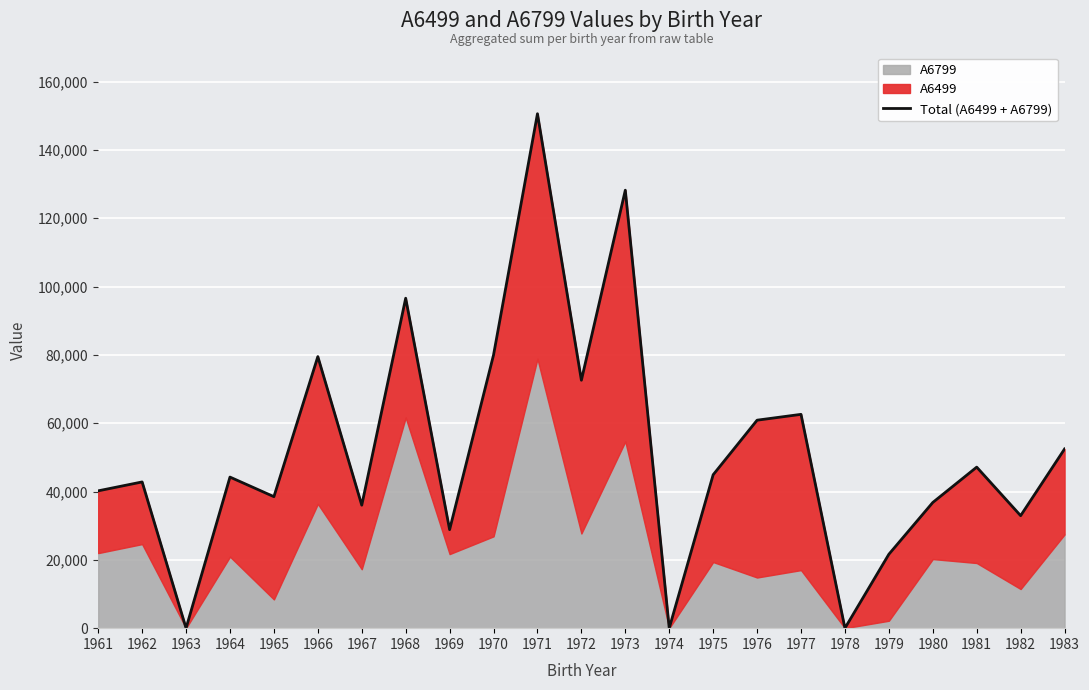

What value does the data have at 1961, to the nearest 10?

40200